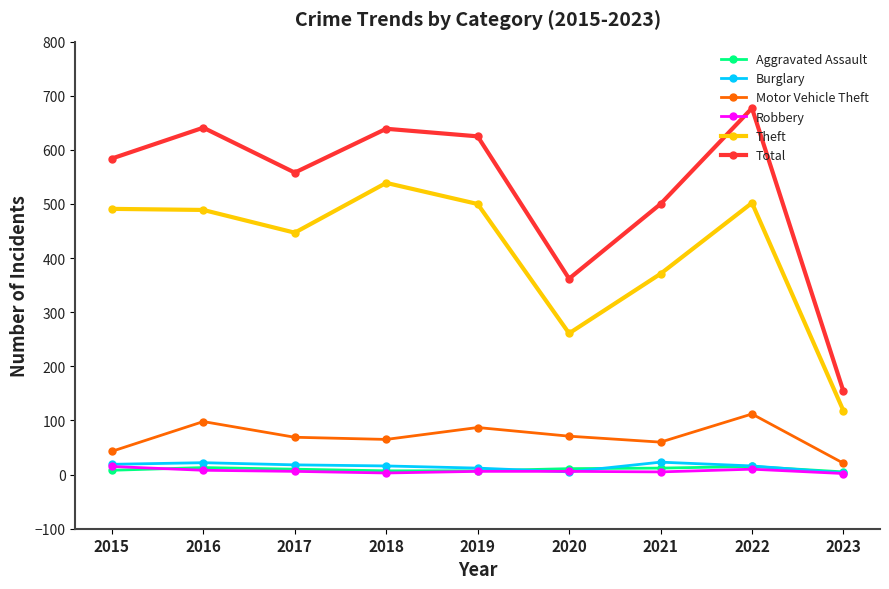

Which series has the widest spread of values?

Total